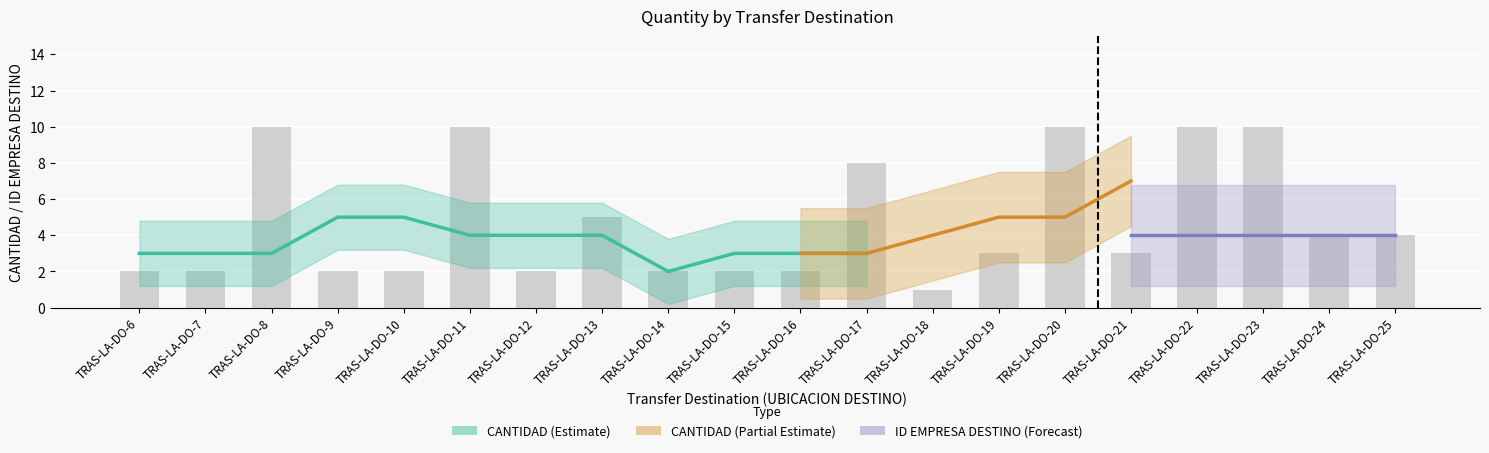

What is the average value?

5